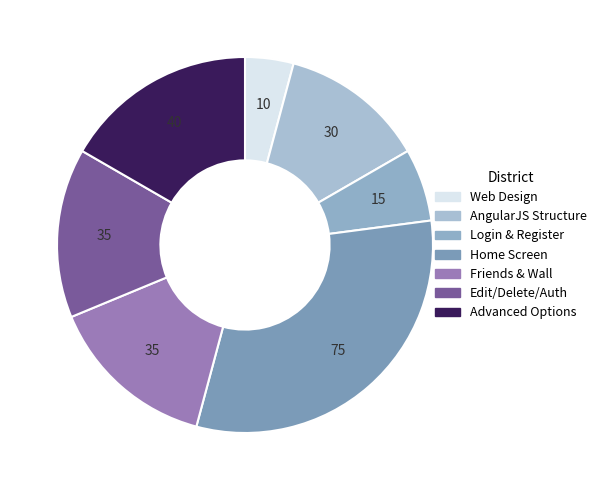

Count the number of slices in the pie.

7